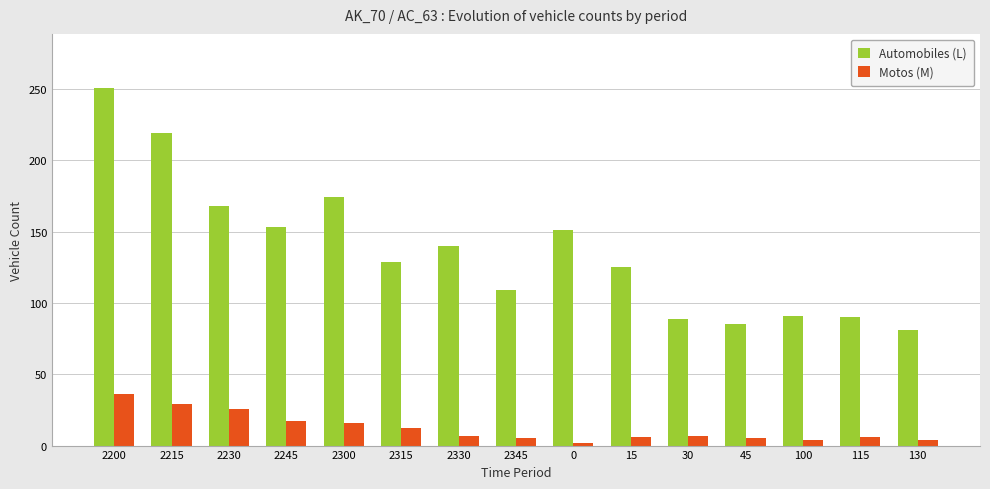

What are all the series names shown in the legend?

Automobiles (L), Motos (M)